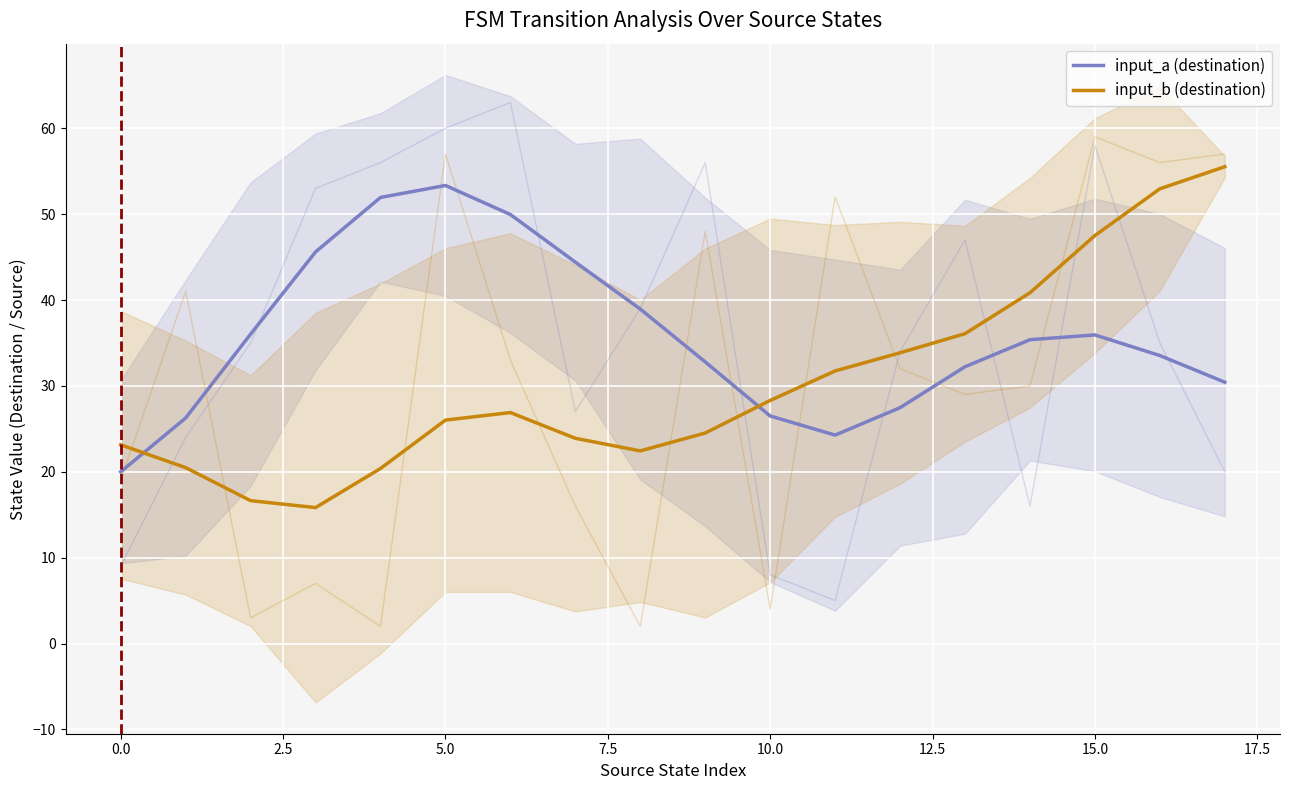

In input_b (destination), how many points are higher than both neighbors (excluding endpoints)?

1